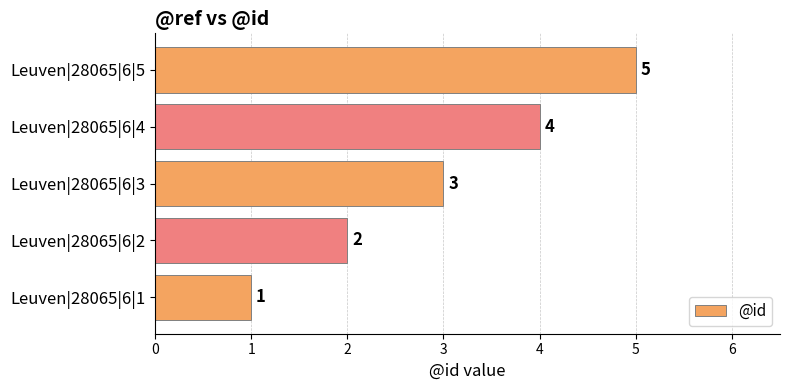

Count the number of data series in this chart.

1